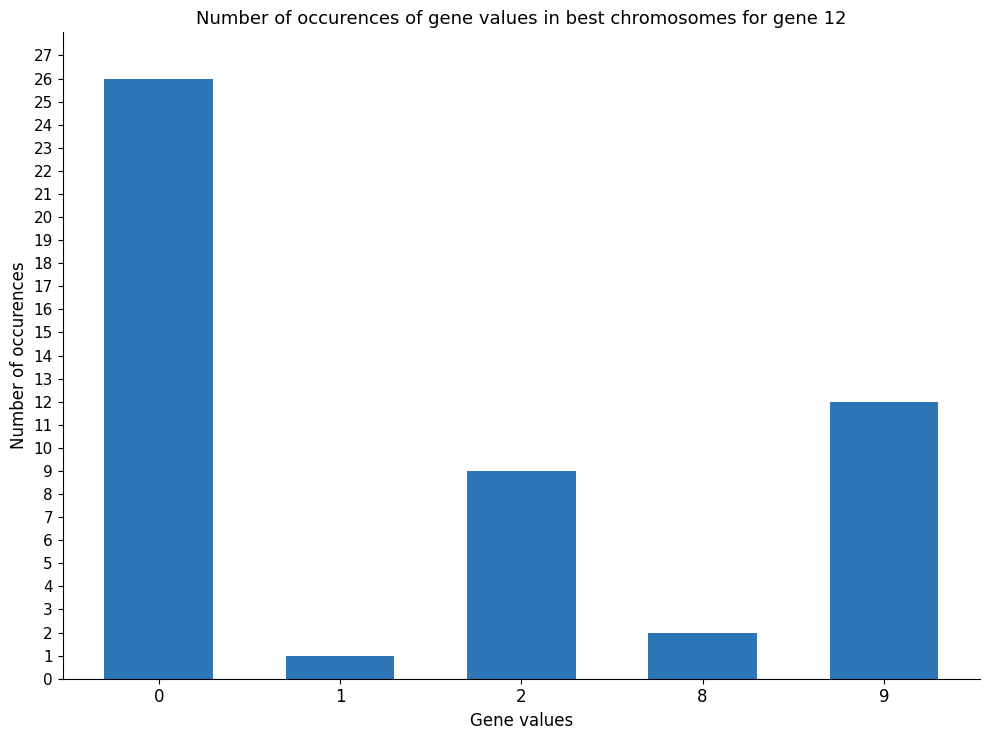

How many series are shown in this chart?

1